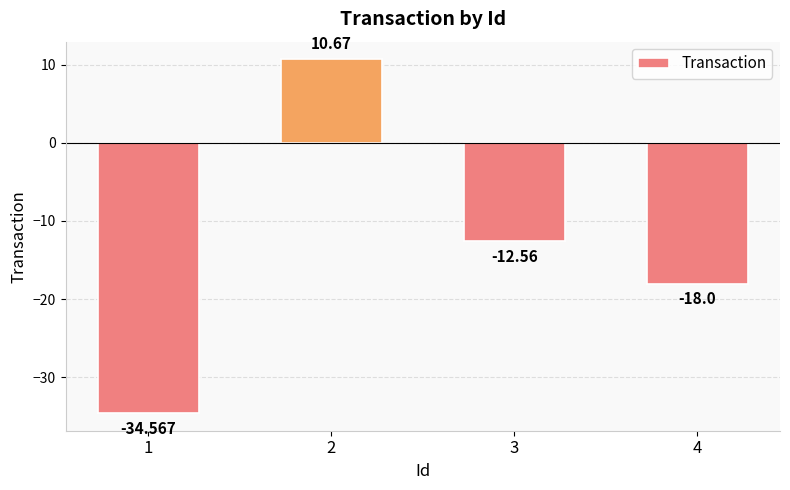

What value does the data have at 1?

-34.6